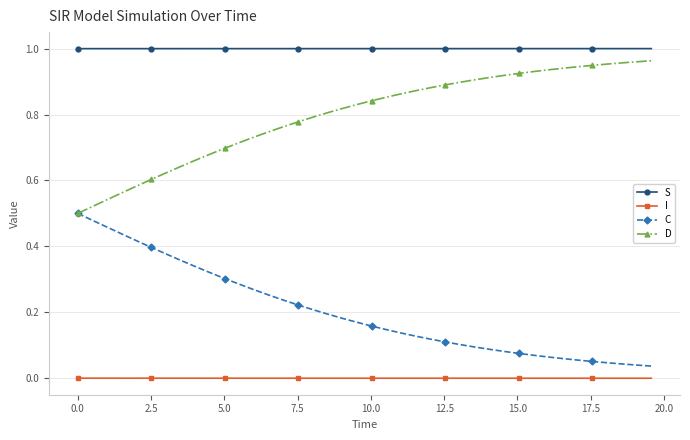

True or false: S and I cross at least once.

False